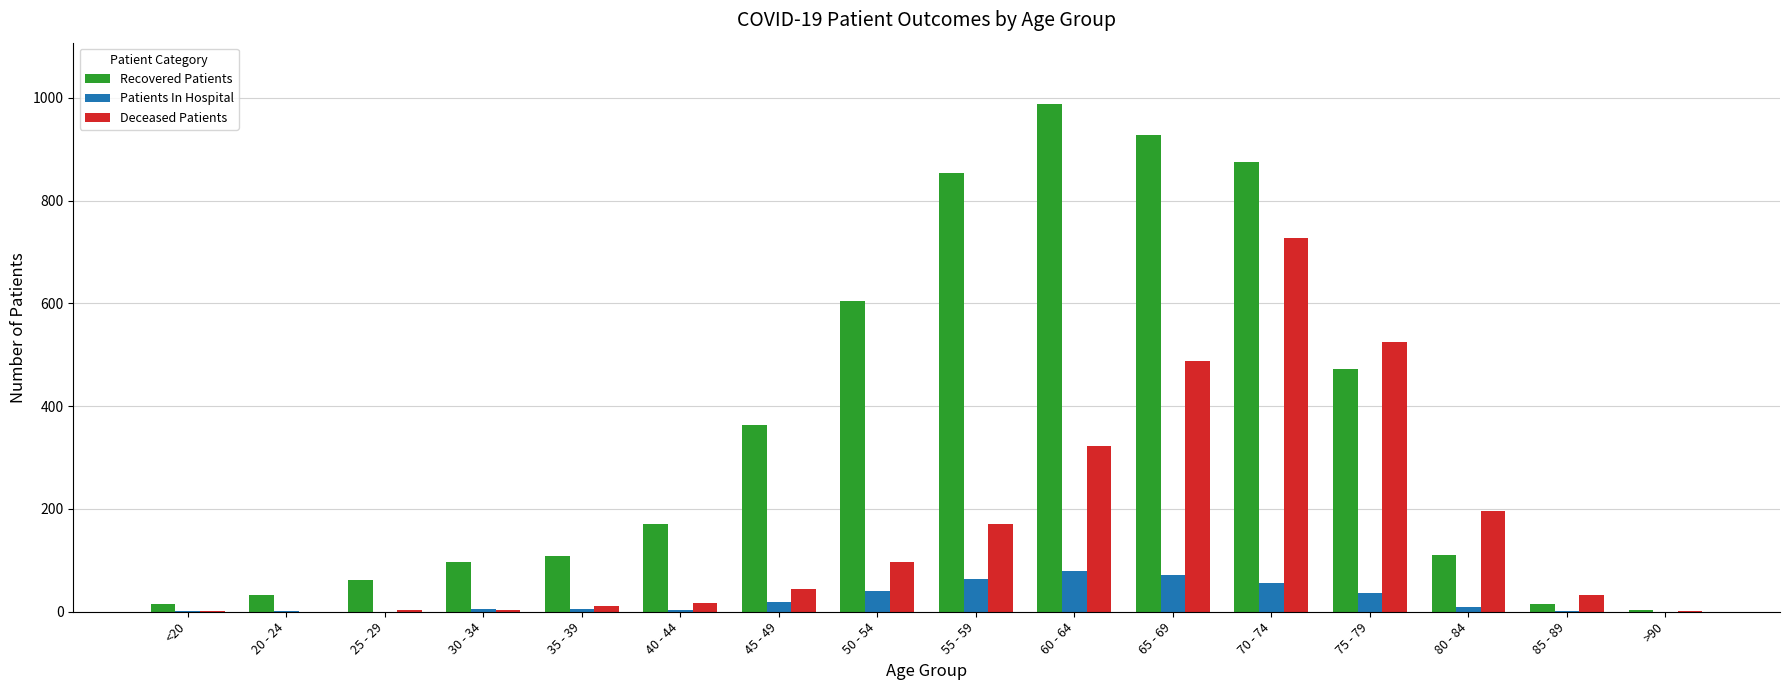

What is the maximum value for Recovered Patients?

989